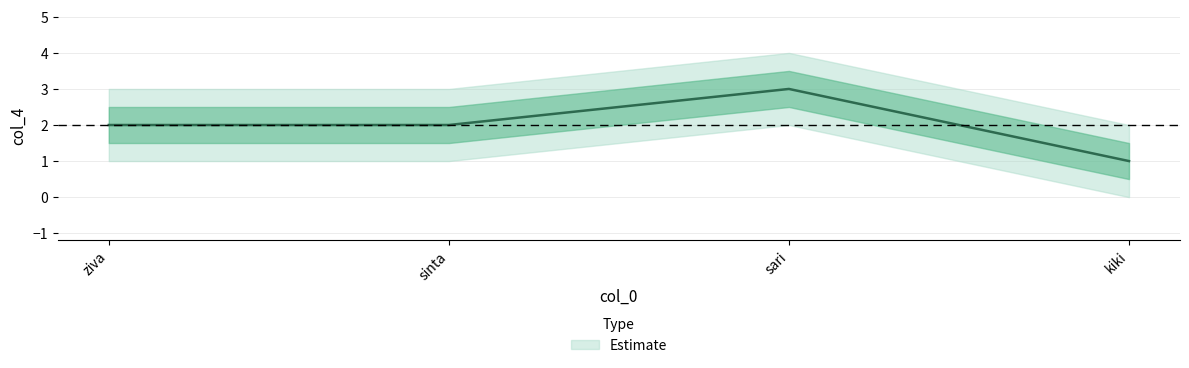

Which has a higher value, ziva or sinta?

ziva